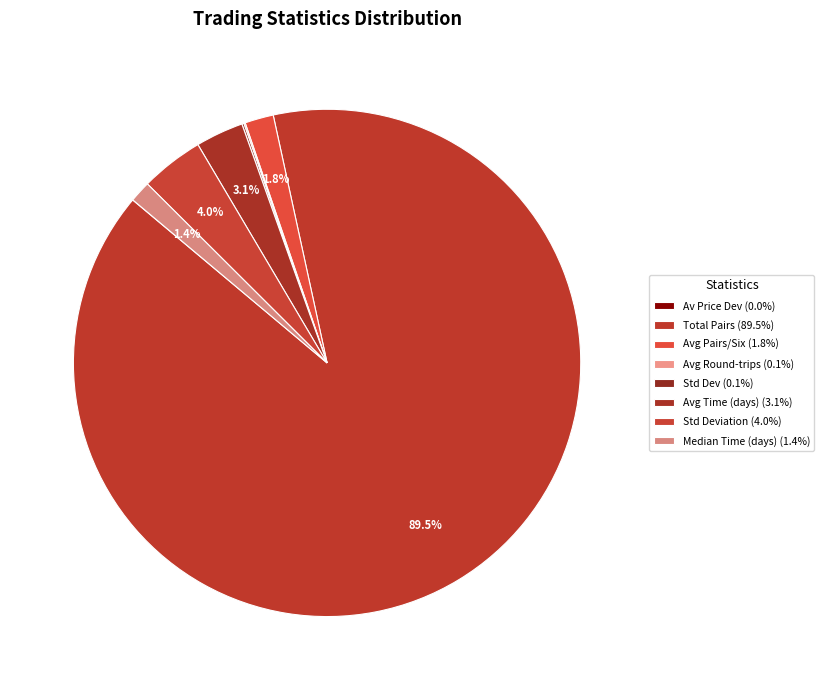

How many segments does this pie chart have?

8